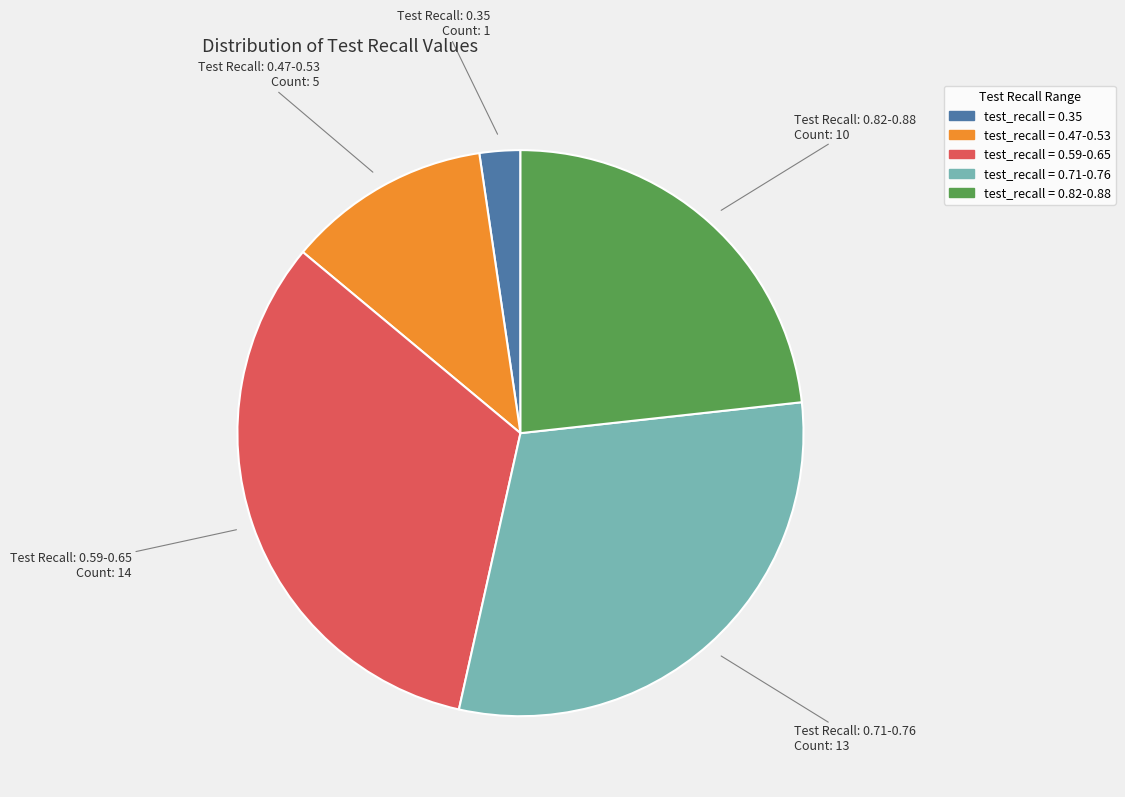

Does any single category account for the majority?

No